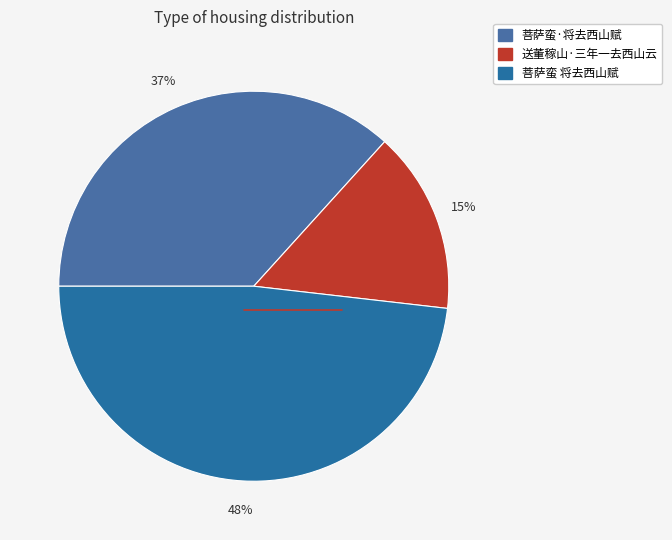

To the nearest percent, what is the difference between the largest and smallest slice percentages?

33%